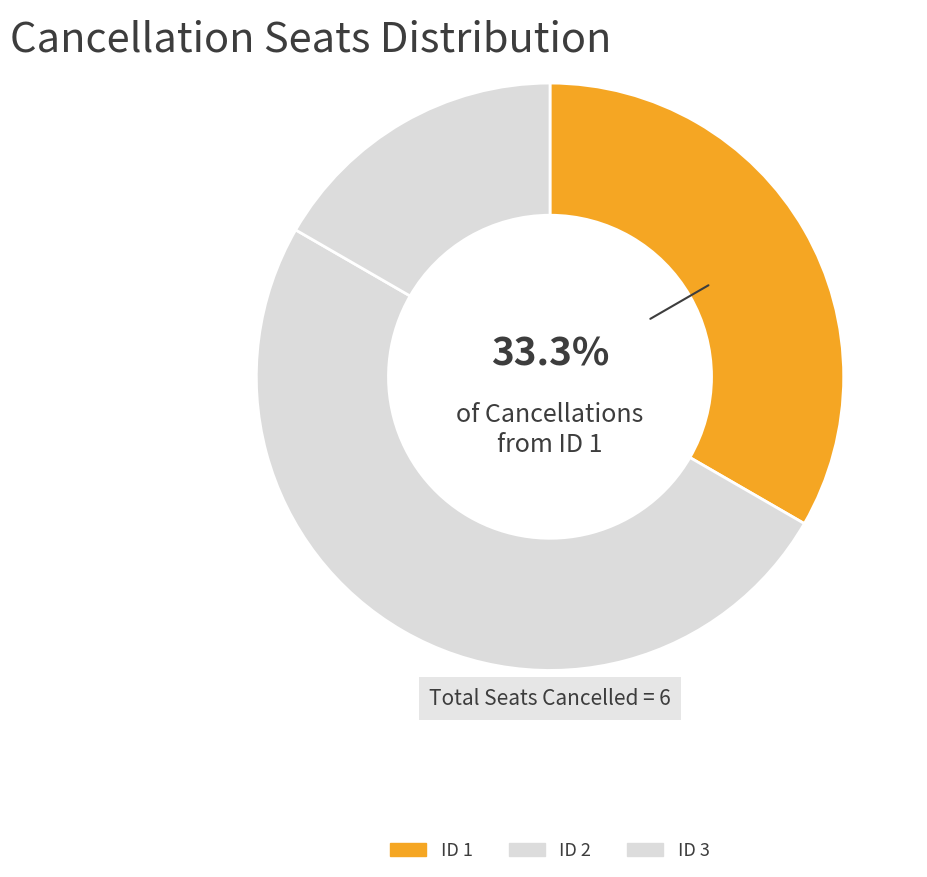

How many slices are in this pie chart?

3